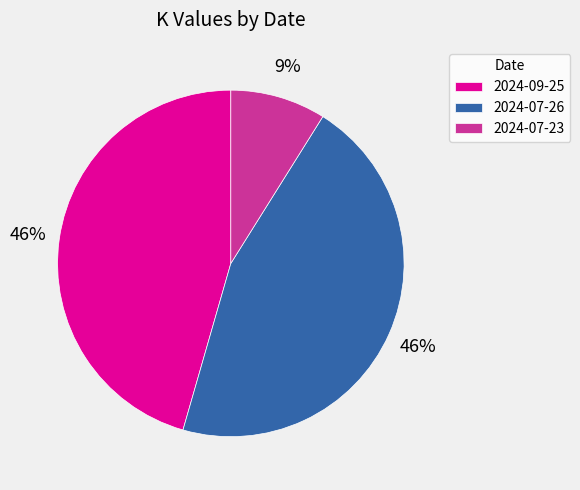

Is it true that 2024-09-25 is 36% of the pie?

False